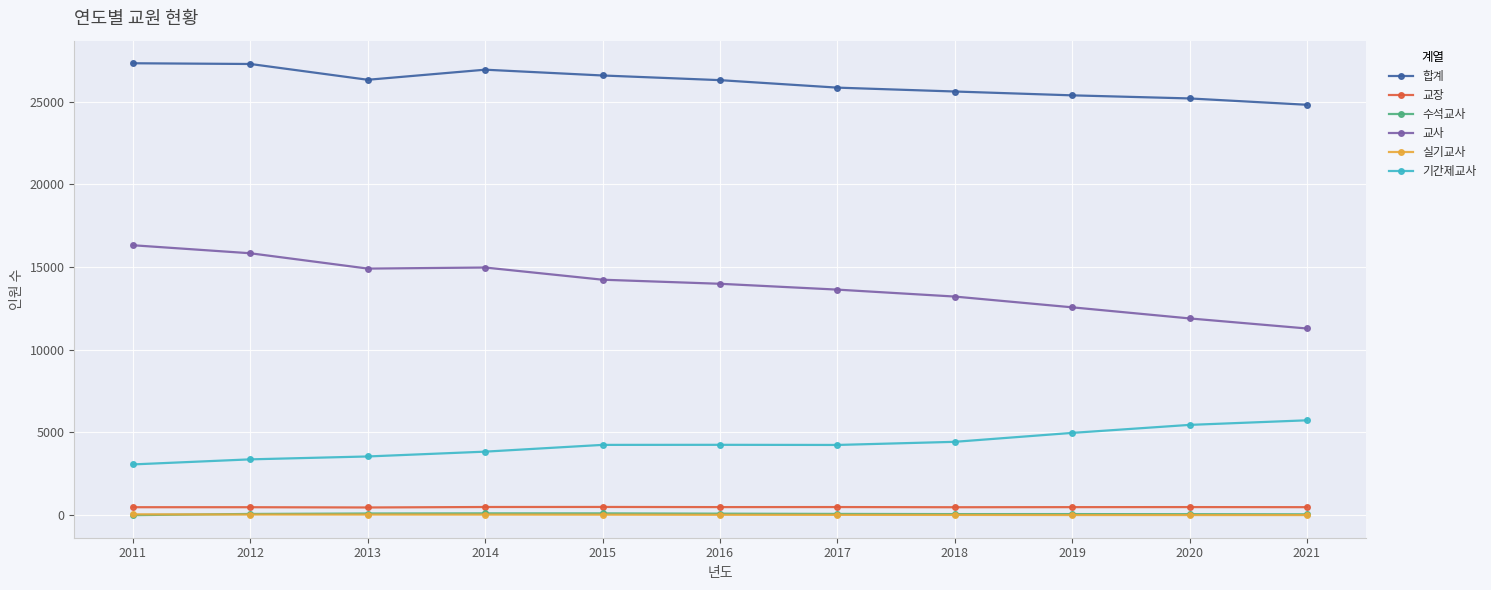

Count the number of categories in the chart.

11